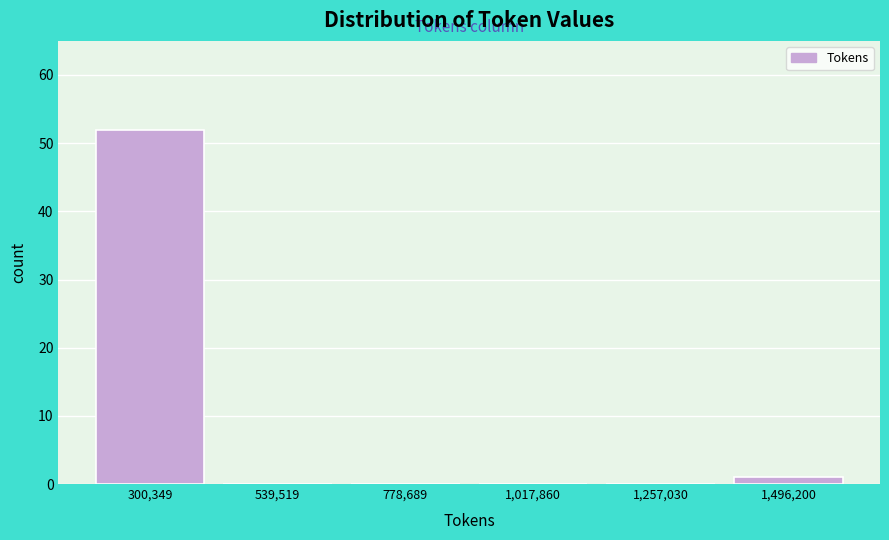

What value does the data have at 300,349?

52